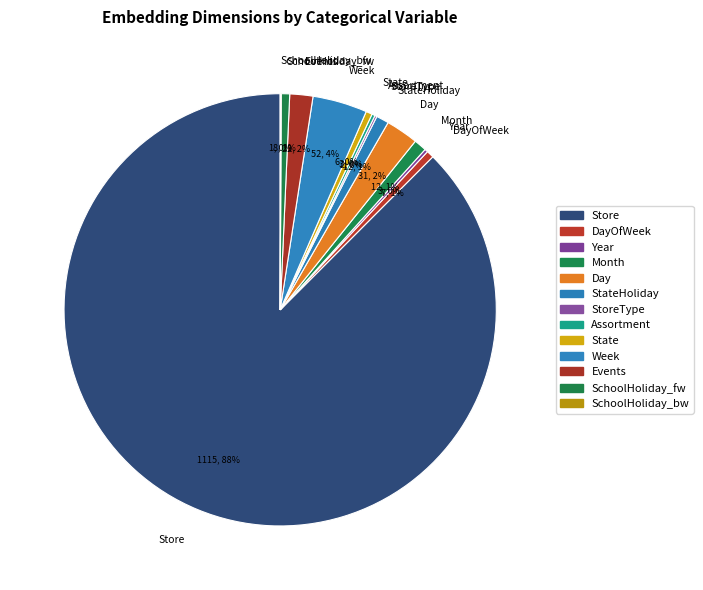

Is Store the majority of the pie?

Yes